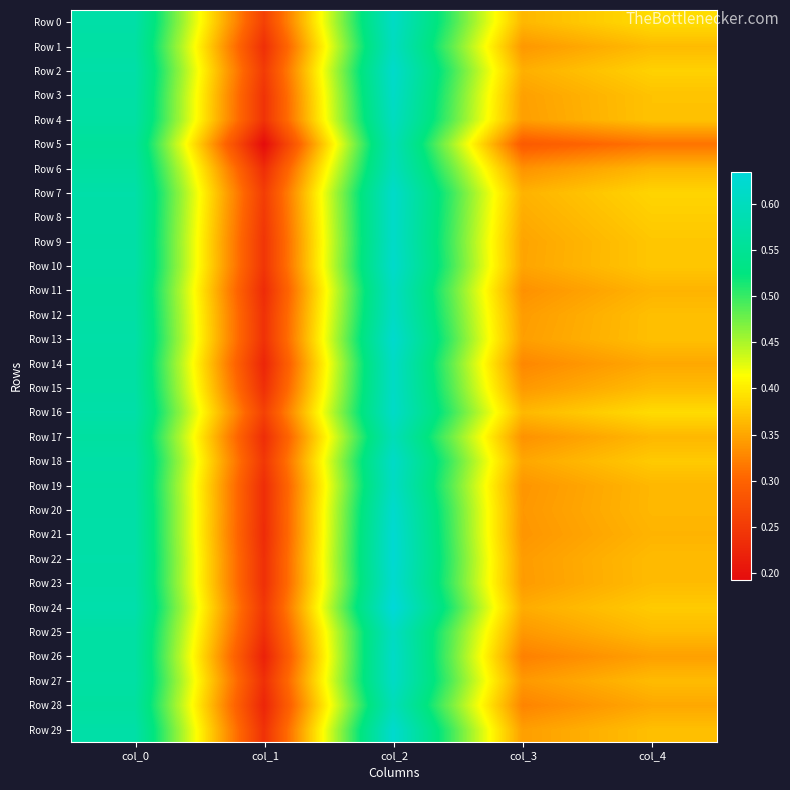

Which series has the largest range (max minus min)?

Row 5